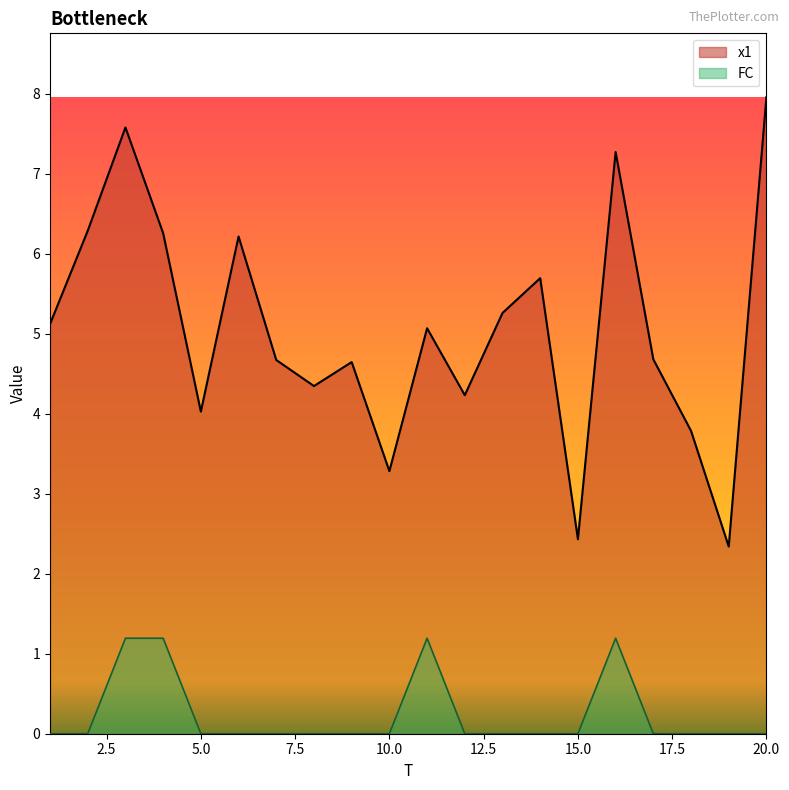

Reading right to left, what are all the values shown in this chart?

x1: 20=8.0	19=2.3	18=3.8	17=4.7	16=7.3	15=2.4	14=5.7	13=5.3	12=4.2	11=5.1	10=3.3	9=4.6	8=4.3	7=4.7	6=6.2	5=4.0	4=6.3	3=7.6	2=6.3	1=5.1
FC: 20=0.0	19=0.0	18=0.0	17=0.0	16=1.2	15=0.0	14=0.0	13=0.0	12=0.0	11=1.2	10=0.0	9=0.0	8=0.0	7=0.0	6=0.0	5=0.0	4=1.2	3=1.2	2=0.0	1=0.0